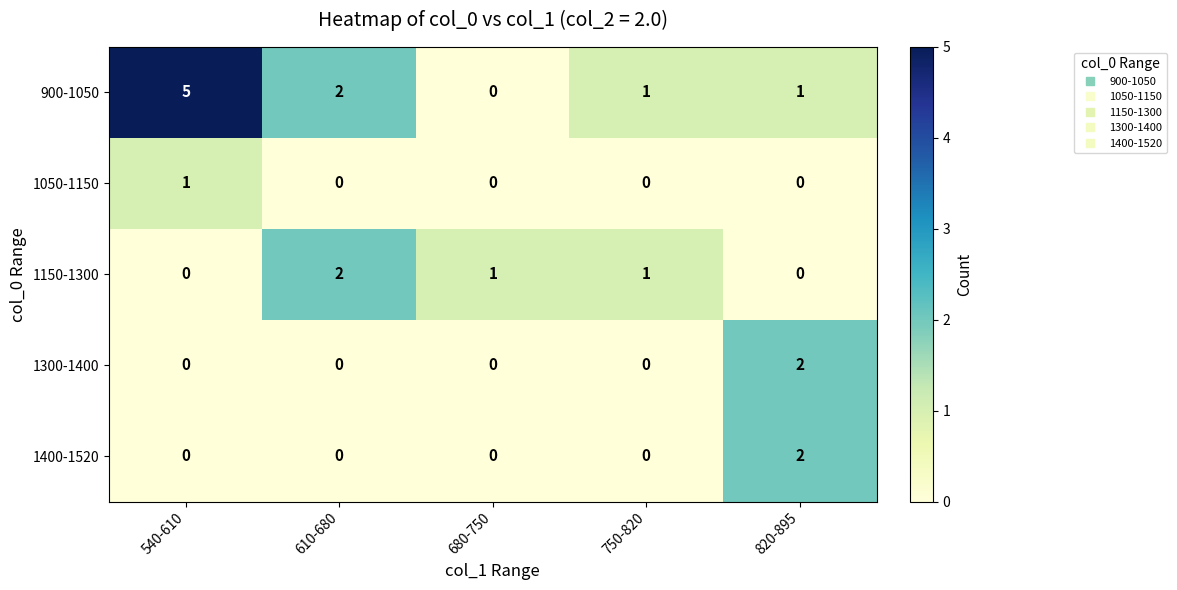

Which series has the largest total across all categories?

900-1050